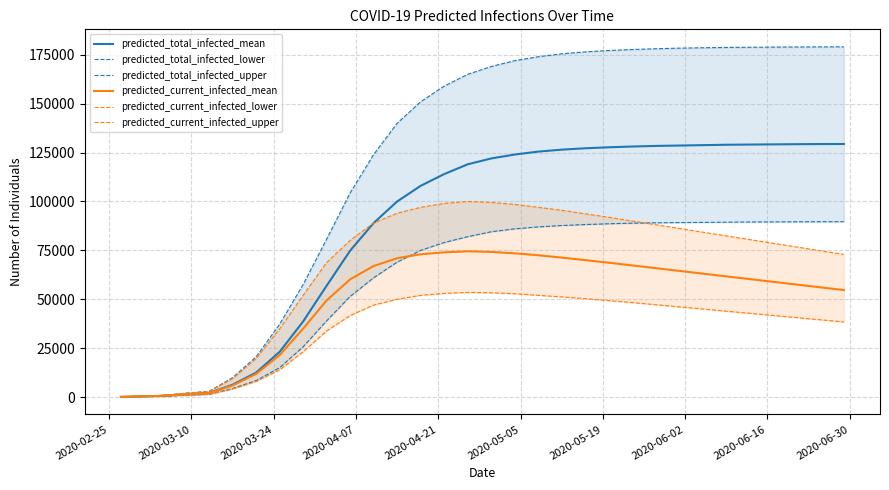

What is the highest value of the predicted_total_infected_mean series?

129400